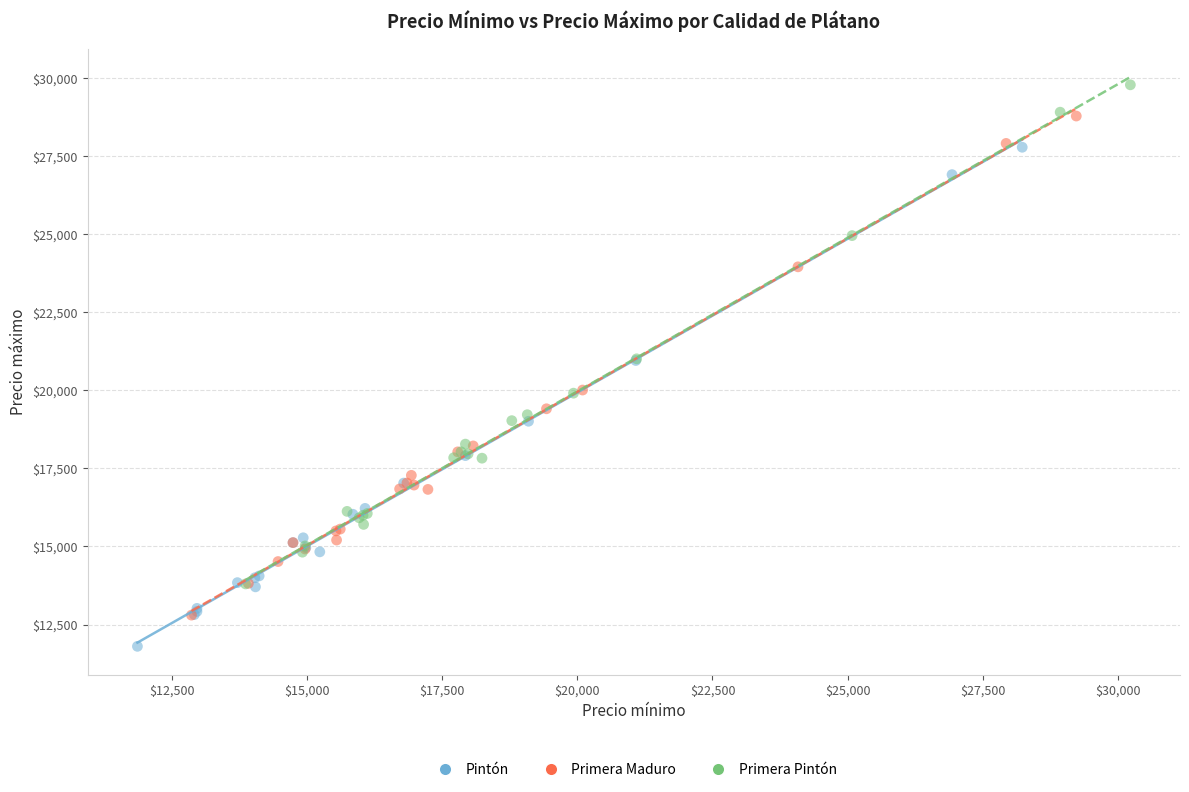

Which series contains the lowest Y value?

Pintón